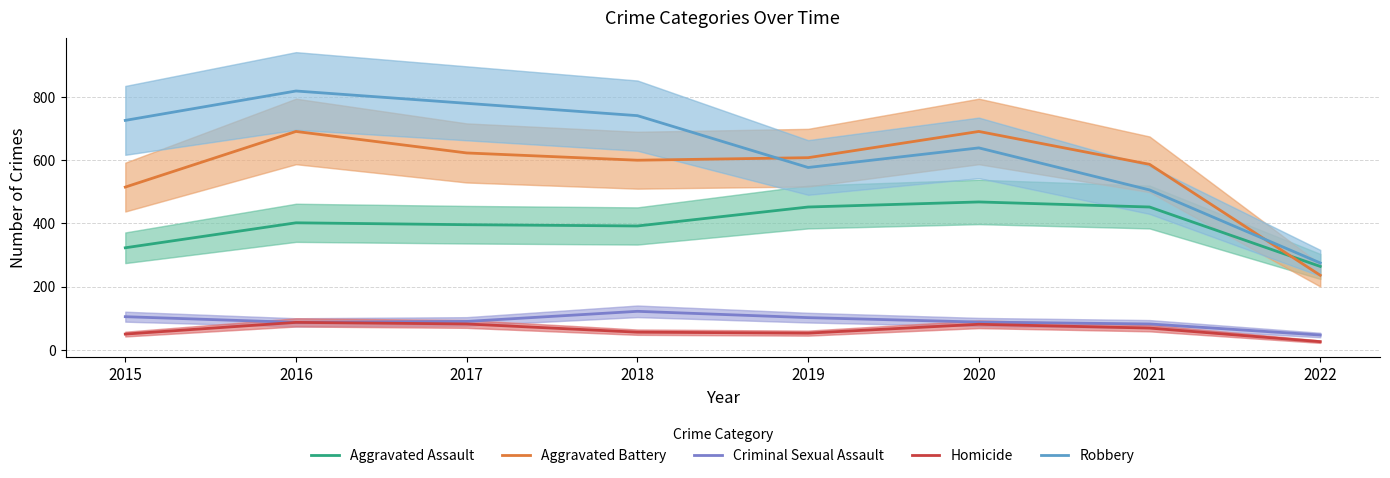

What is the sum of all Aggravated Battery values?

4551